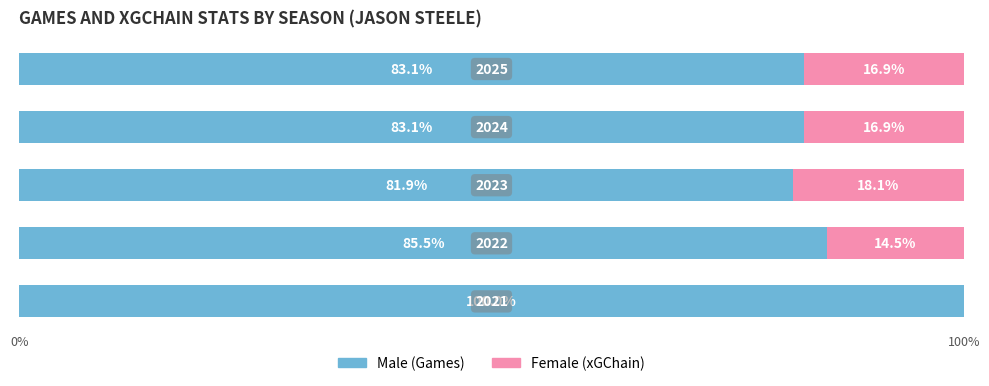

How many distinct data groups are displayed?

2